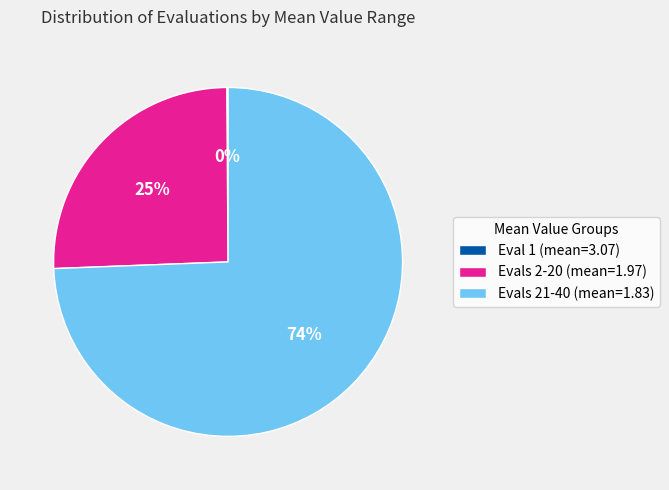

Between Evals 21-40 (mean=1.83) and Evals 2-20 (mean=1.97), which is larger?

Evals 21-40 (mean=1.83)